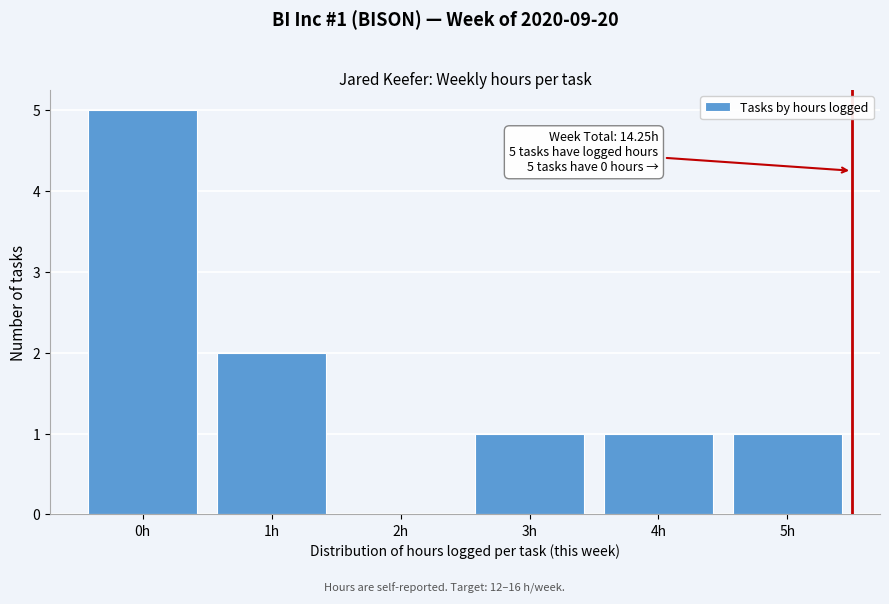

Reading right to left, extract all data points from this chart.

5h=1	4h=1	3h=1	2h=0	1h=2	0h=5